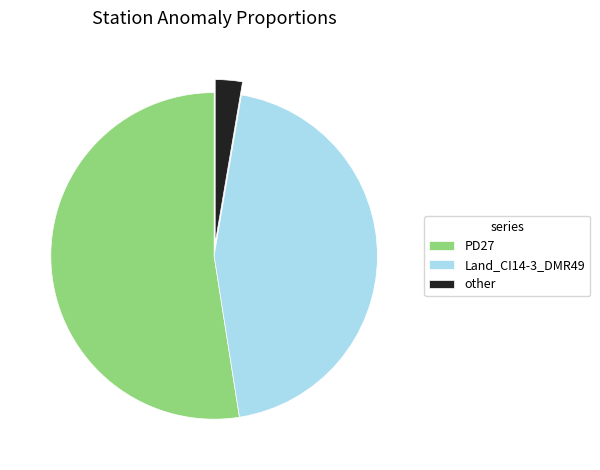

What is the majority slice?

PD27